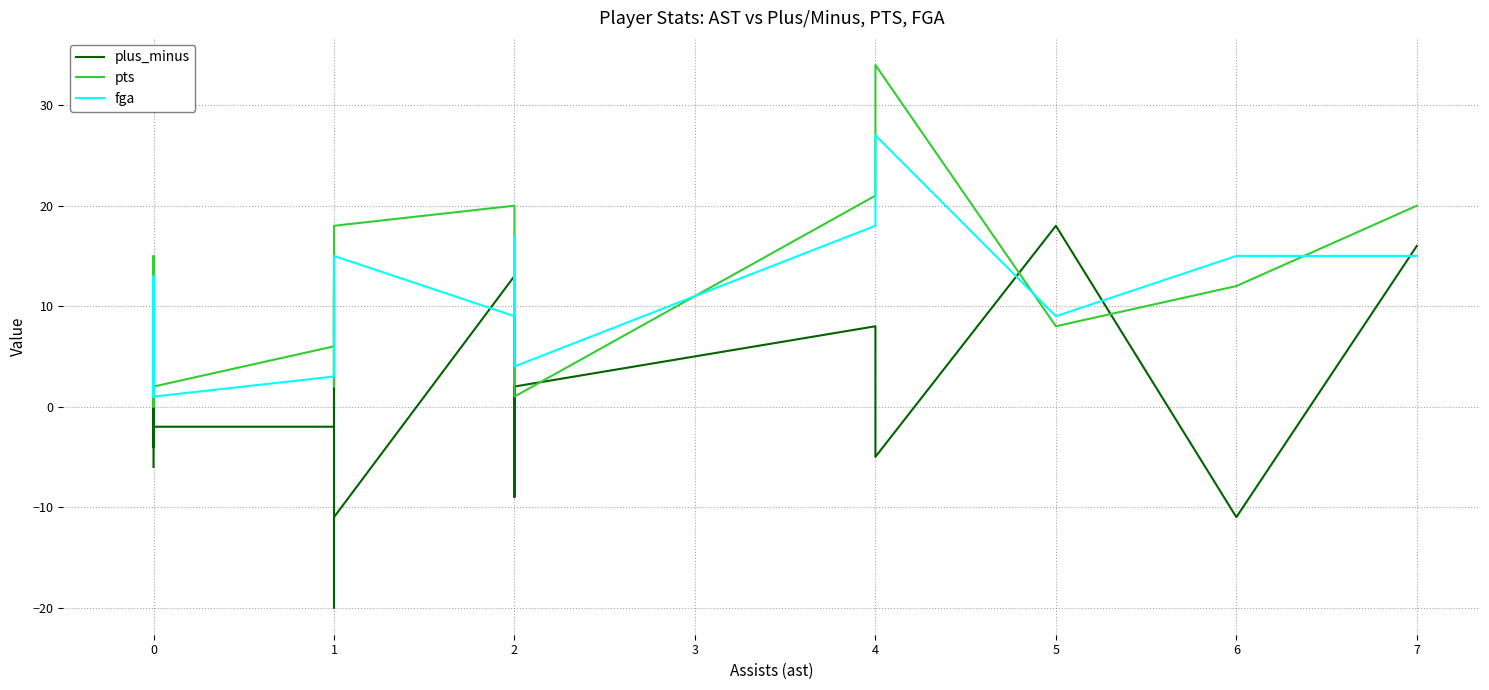

How many values in the fga series exceed 8?

9